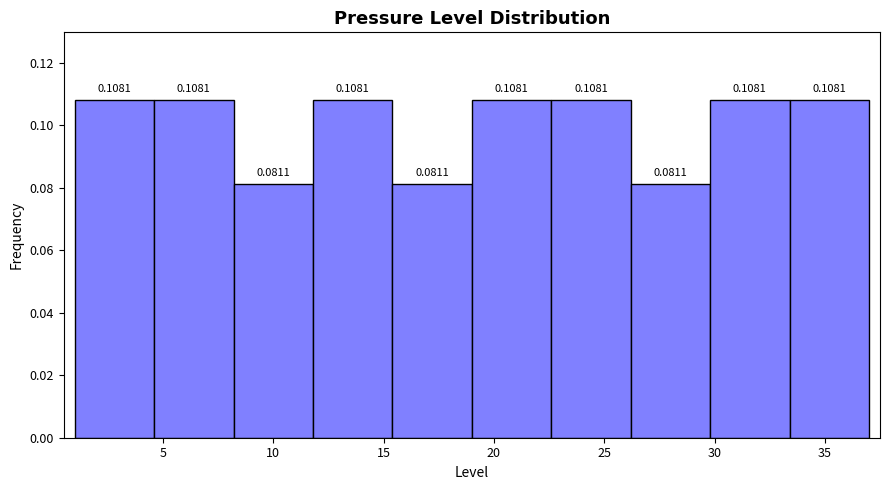

Reading left to right, list every bar in this chart as the range it spans on the x-axis followed by its height. The bar edges are not printed on the chart, so give them approximately, as read against the axis.

1.0 to 4.6: 0.1081
4.6 to 8.2: 0.1081
8.2 to 11.8: 0.0811
11.8 to 15.4: 0.1081
15.4 to 19.0: 0.0811
19.0 to 22.6: 0.1081
22.6 to 26.2: 0.1081
26.2 to 29.8: 0.0811
29.8 to 33.4: 0.1081
33.4 to 37.0: 0.1081